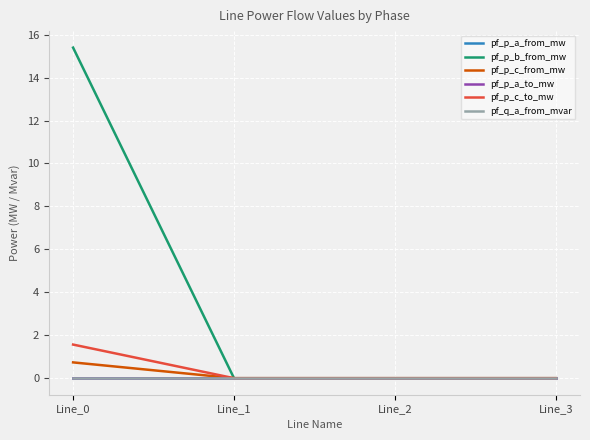

Is this an area chart (filled region under the line)?

No